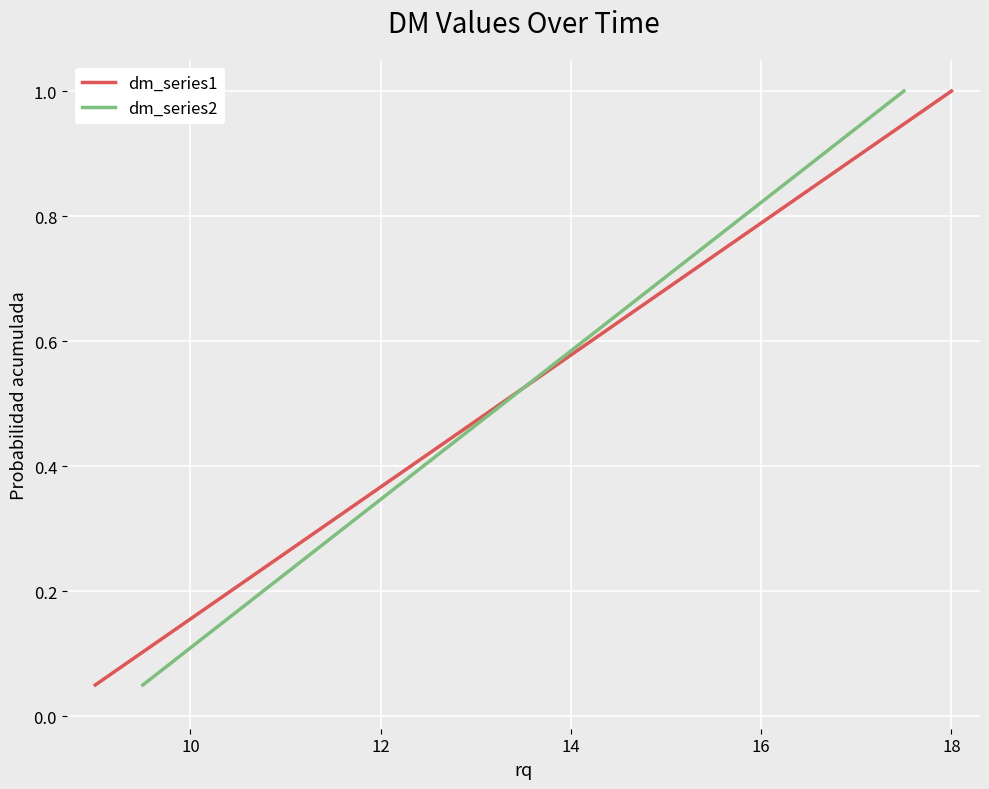

What is the label of the 17th point from the left?

16